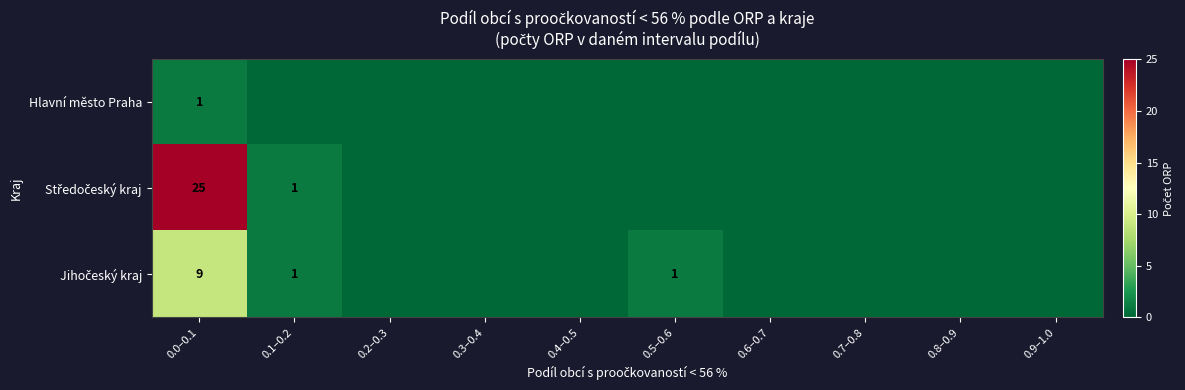

What is the difference between the highest and lowest values at 0.0–0.1?

24